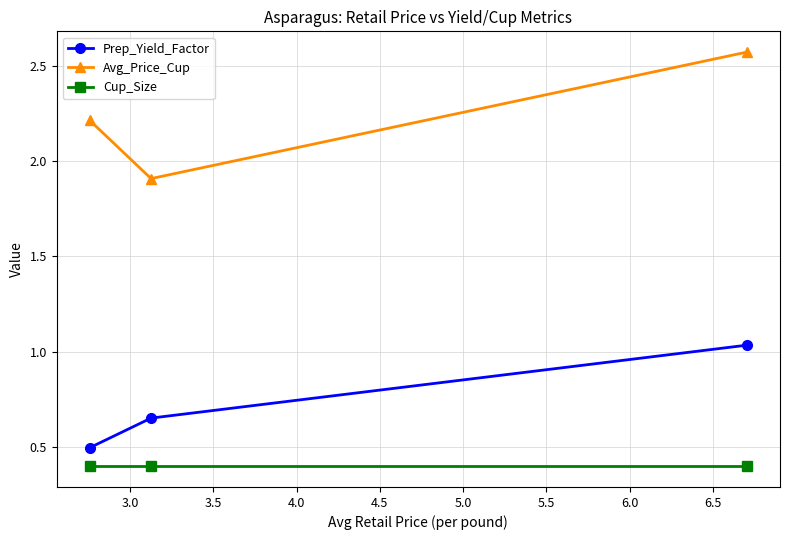

Rank the series by their average value, from lowest to highest.

Cup_Size, Prep_Yield_Factor, Avg_Price_Cup